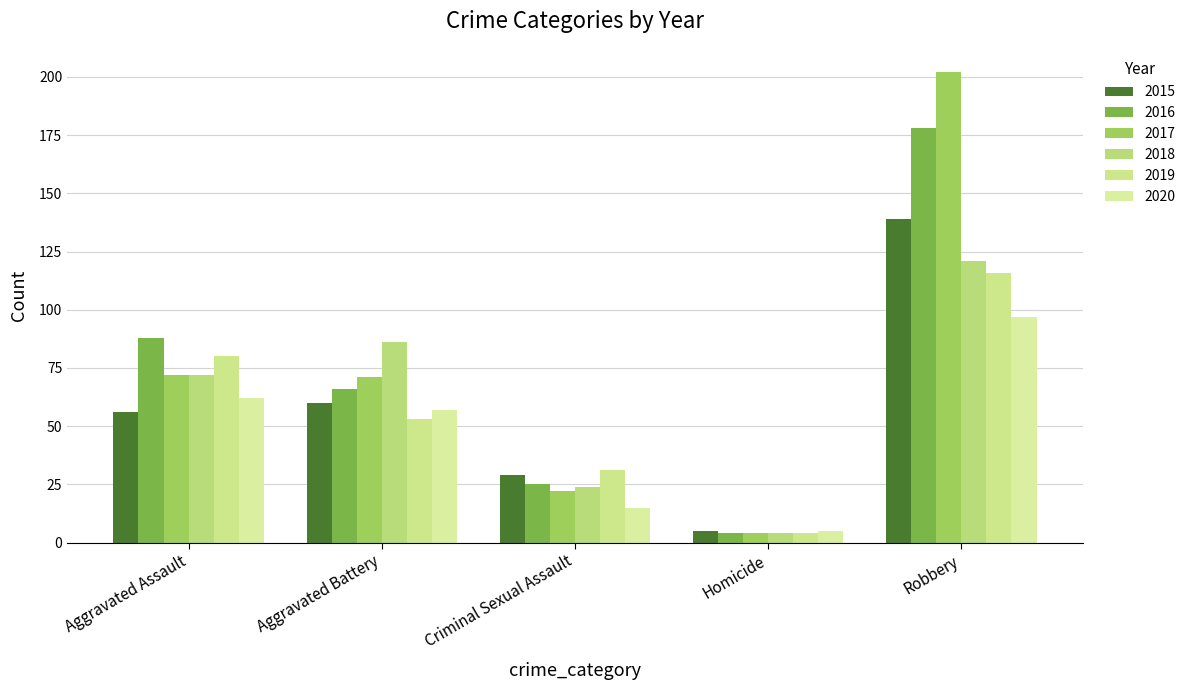

What value does the 2017 series have at Aggravated Assault?

72